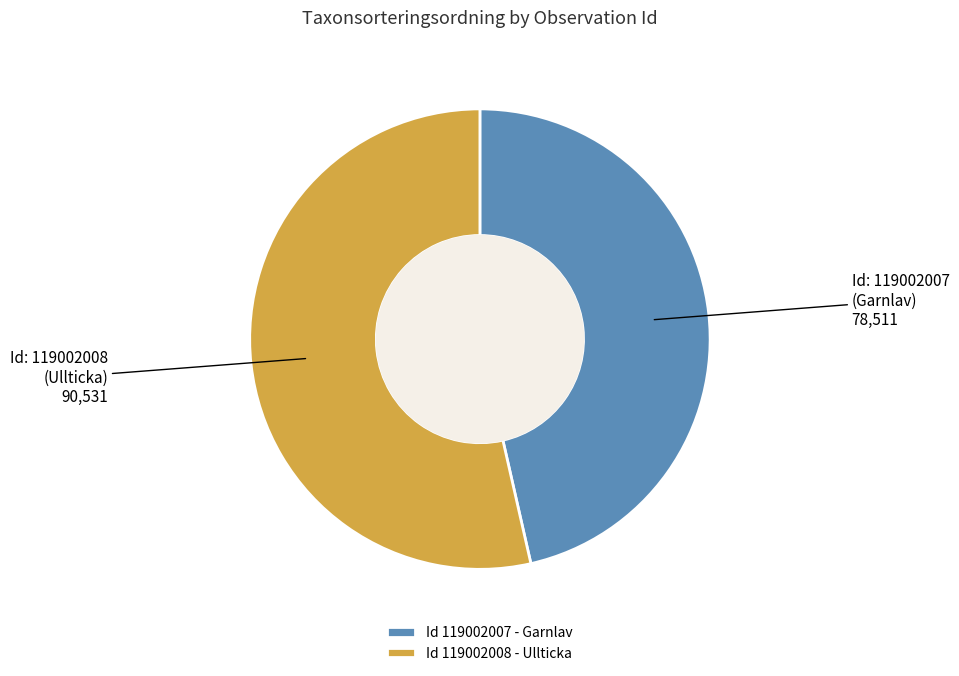

Count the number of slices in the pie.

2